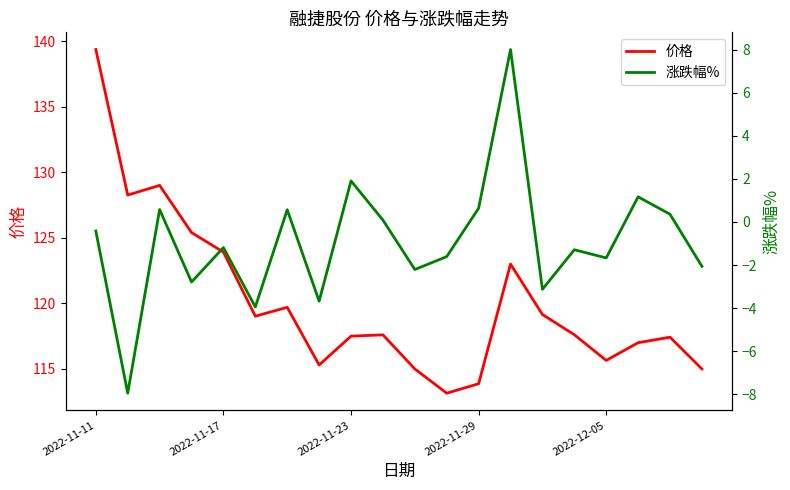

What is the minimum value for 涨跌幅%?

-8.0